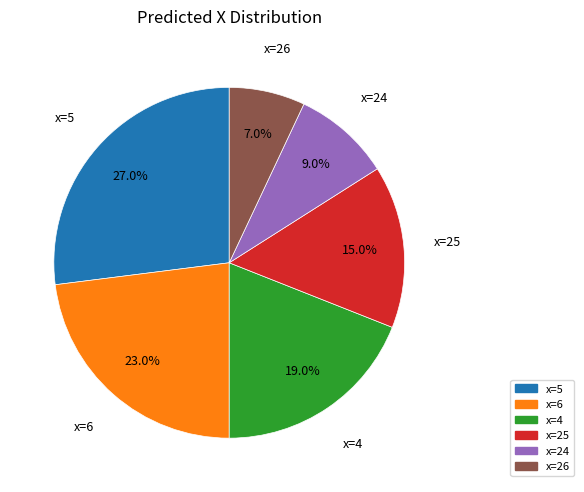

Is there any slice that represents more than half of the pie?

No